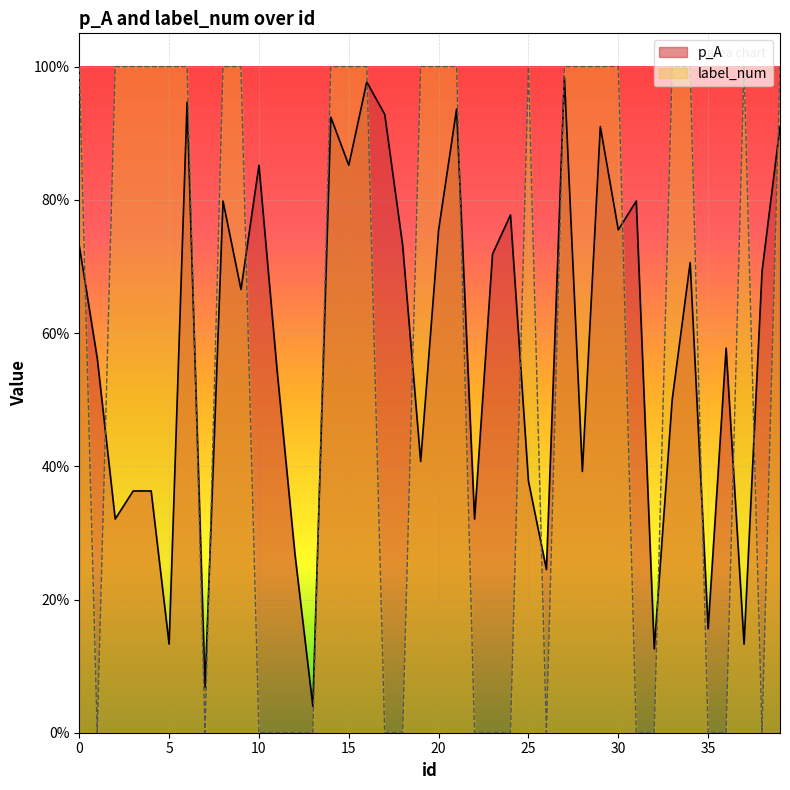

What is the approximate value of p_A at 8?

0.8